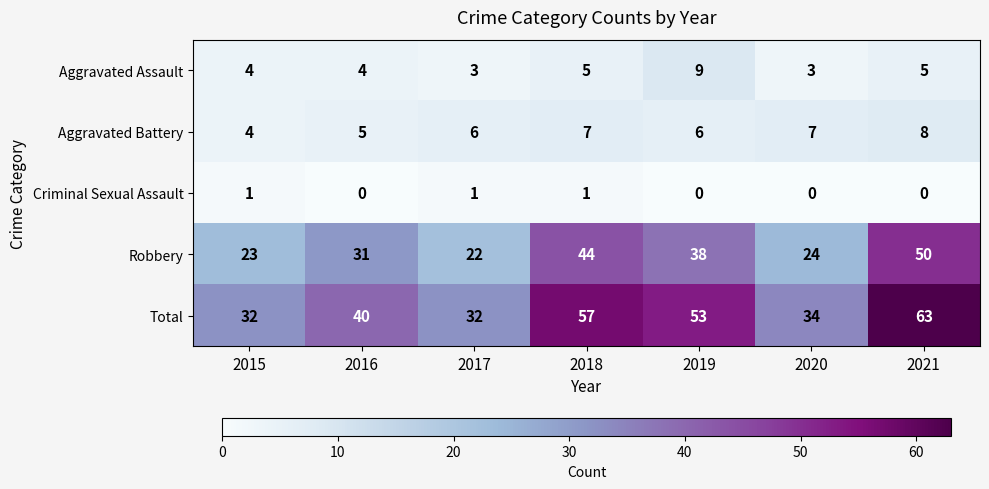

Which series has the widest spread of values?

Total